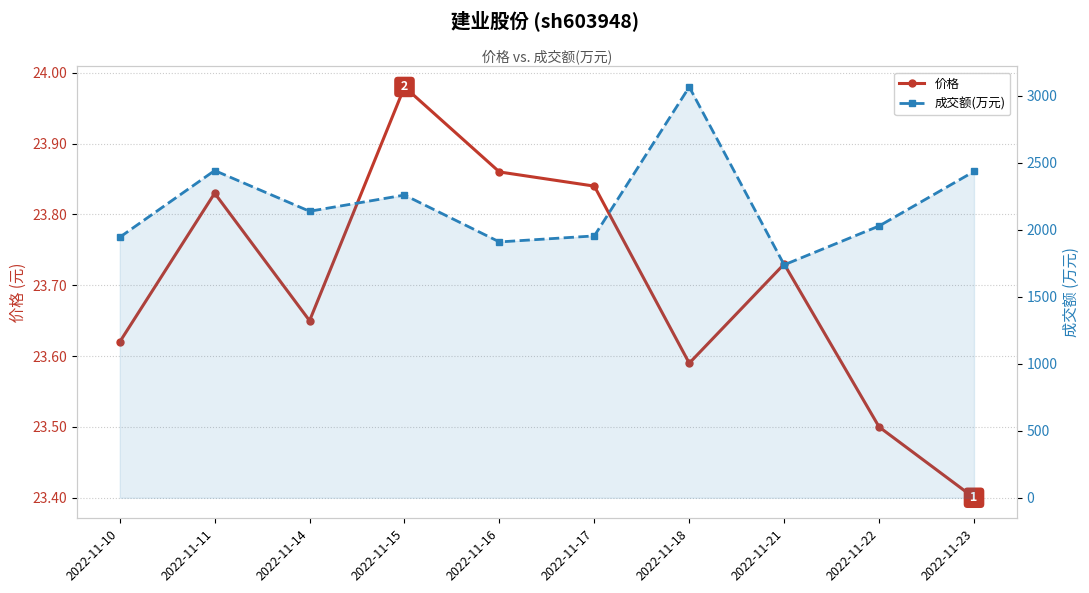

Which series has the largest total across all categories?

成交额(万元)